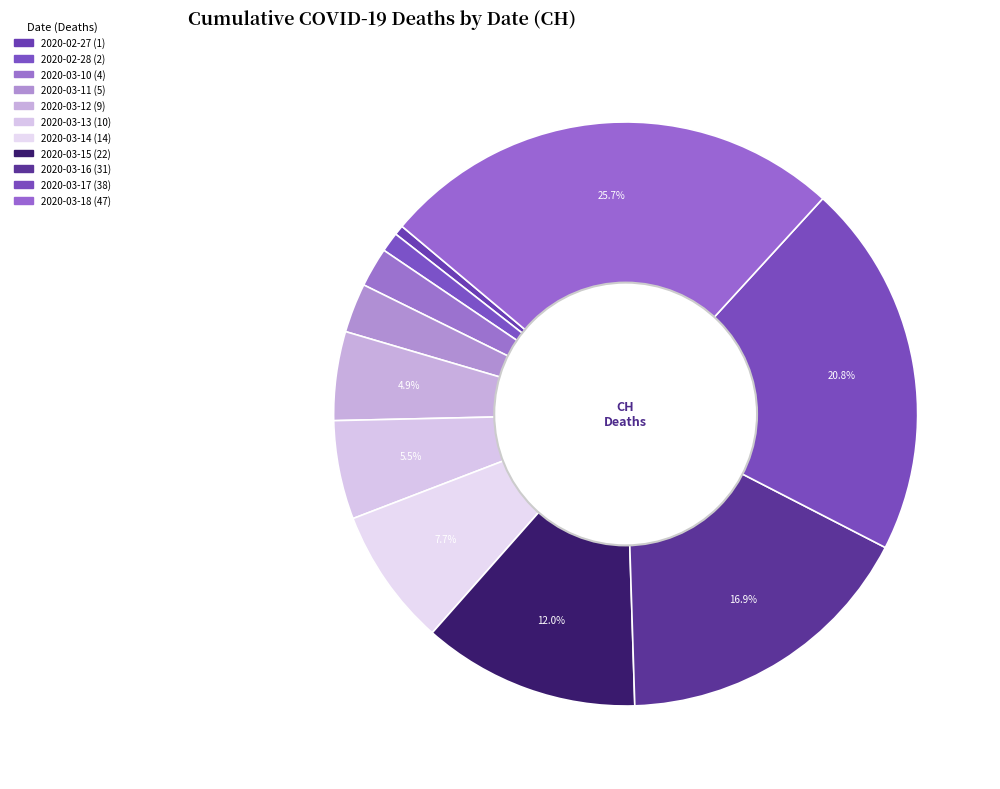

Which slice is the largest?

2020-03-18